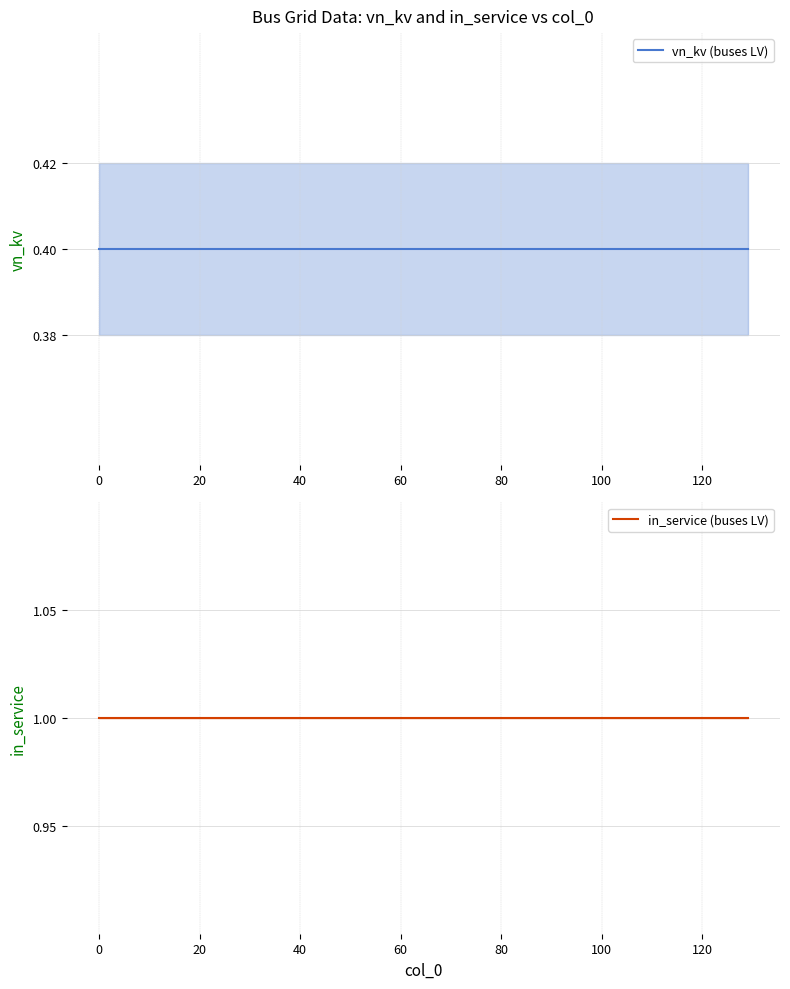

What is the sum of the in_service (buses LV) values at −20 and 100?

2.0